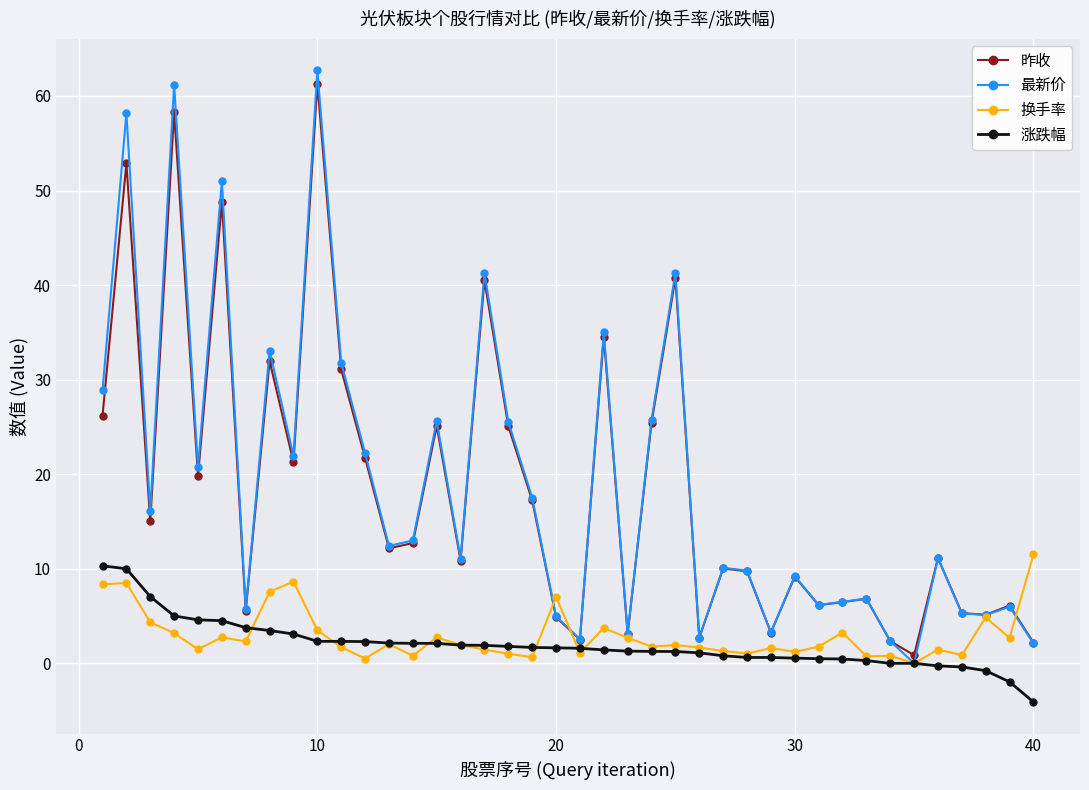

What is the minimum value for 涨跌幅?

-4.1